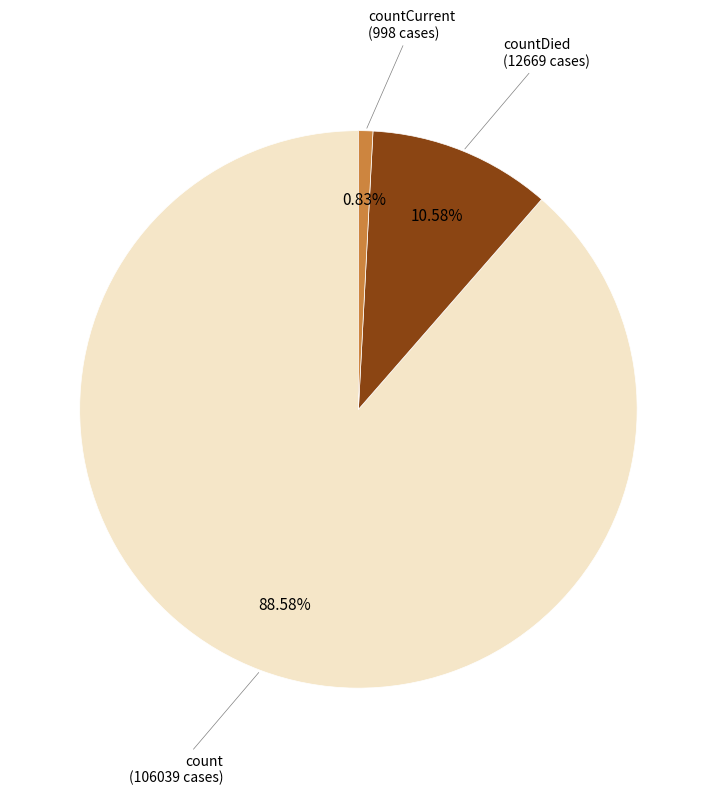

What percentage is the countCurrent slice, to the nearest percent?

1%